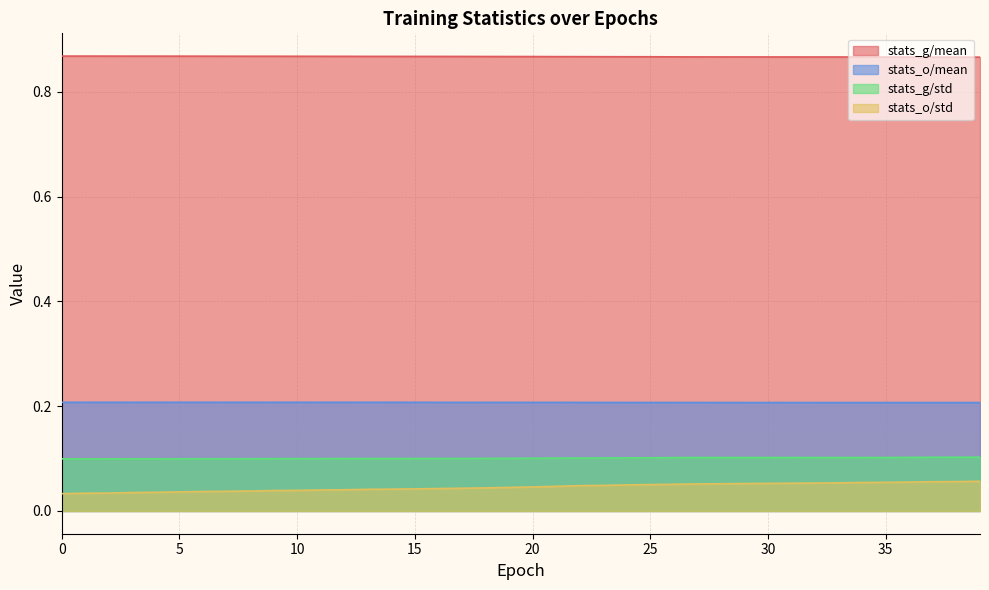

True or false: stats_o/std and stats_g/std cross at least once.

False